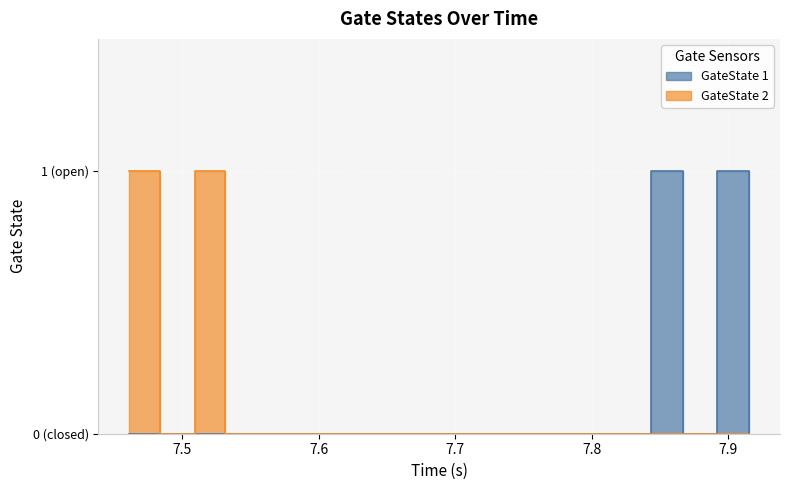

Count the number of data series in this chart.

2